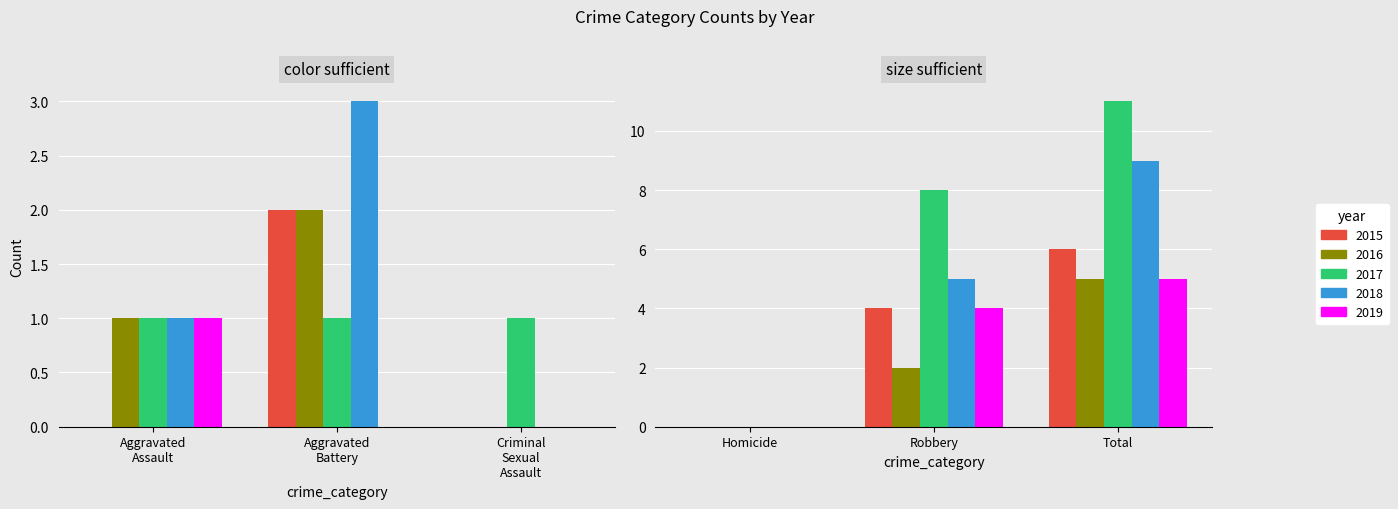

What position from the left is Criminal Sexual Assault?

3